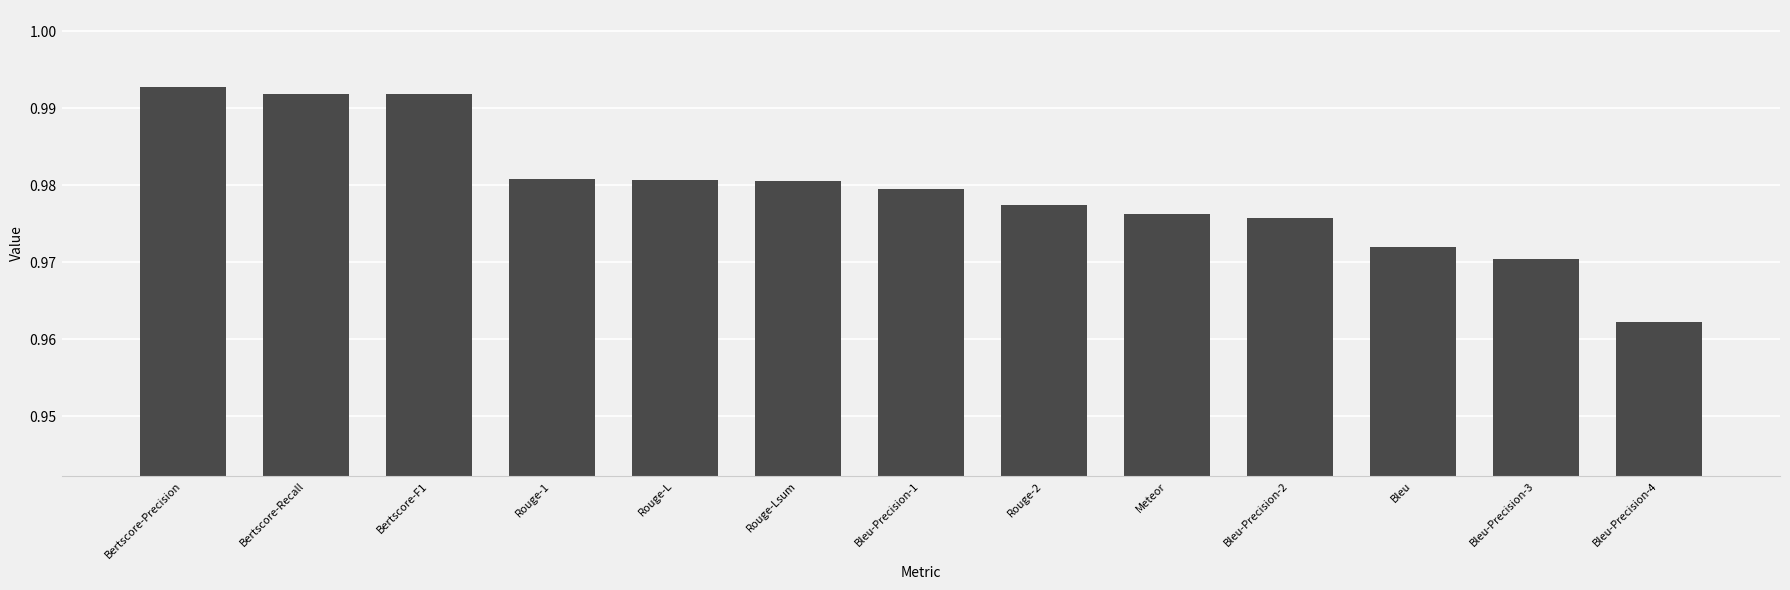

Where is the data nearest to the value 0?

Bleu-Precision-4